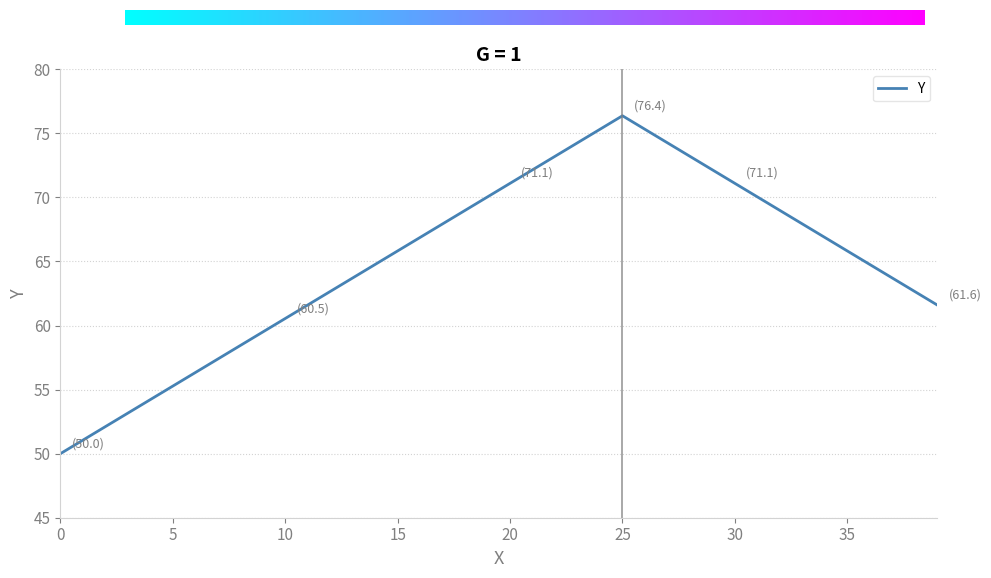

What is the smallest value displayed?

50.0